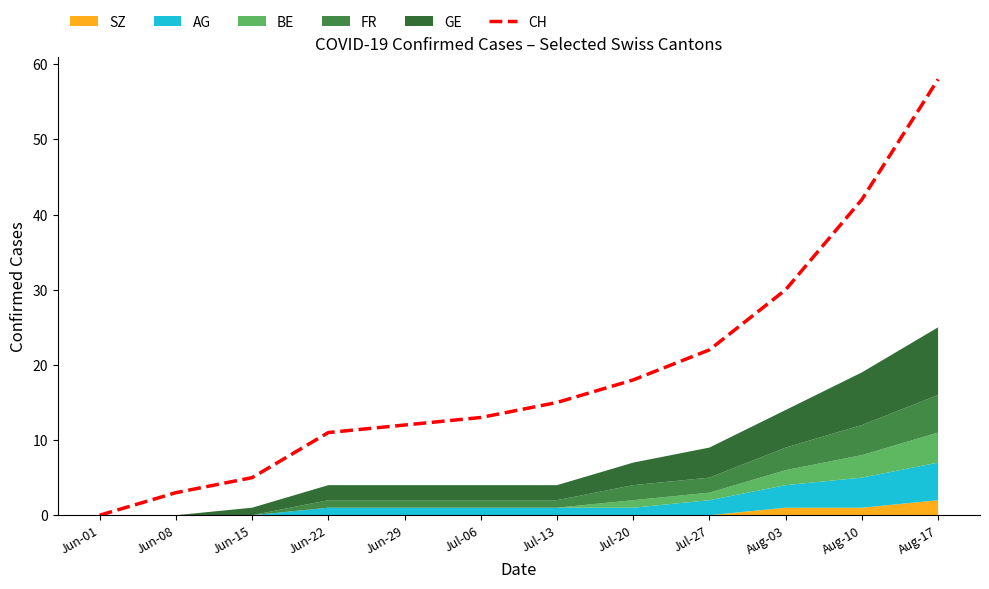

List the labels in order of value, largest first.

Aug-17, Aug-10, Aug-03, Jul-27, Jul-20, Jul-13, Jul-06, Jun-29, Jun-22, Jun-15, Jun-08, Jun-01